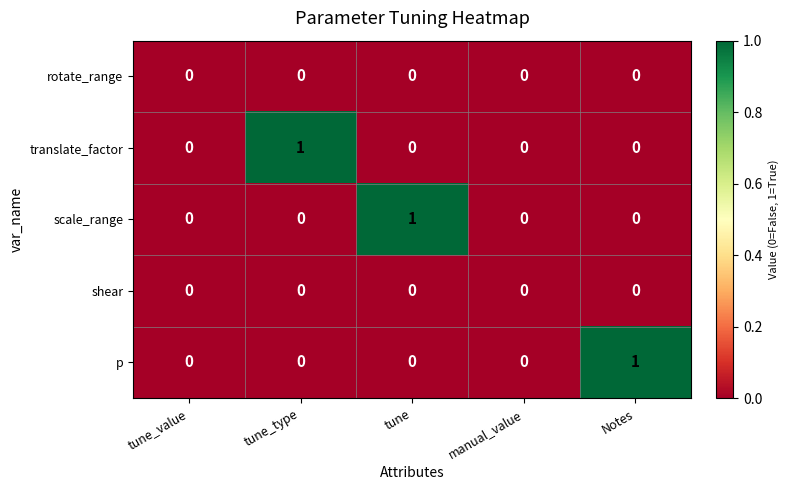

True or false: scale_range has a value of 0 at manual_value.

True